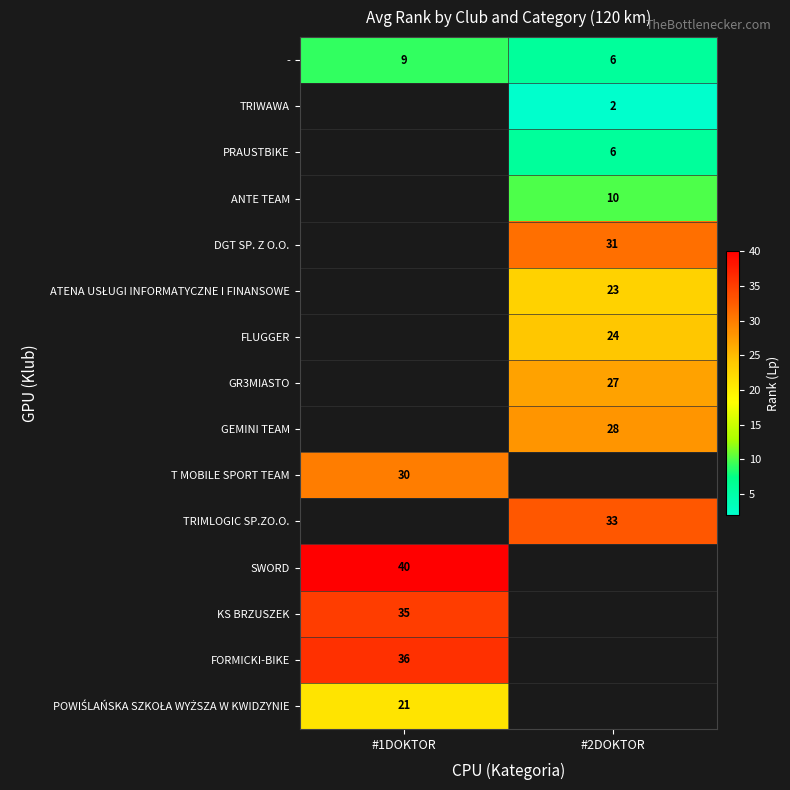

What value does the - series have at #2DOKTOR?

6